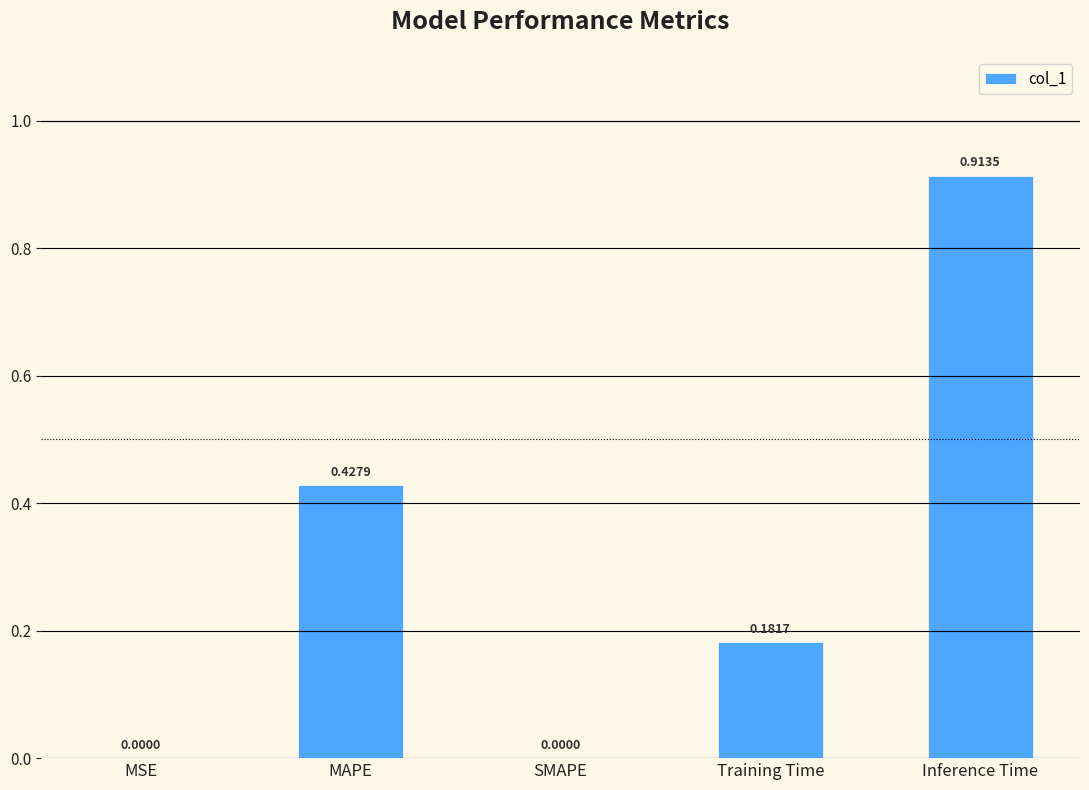

At which category does the chart reach its peak across all series?

Inference Time